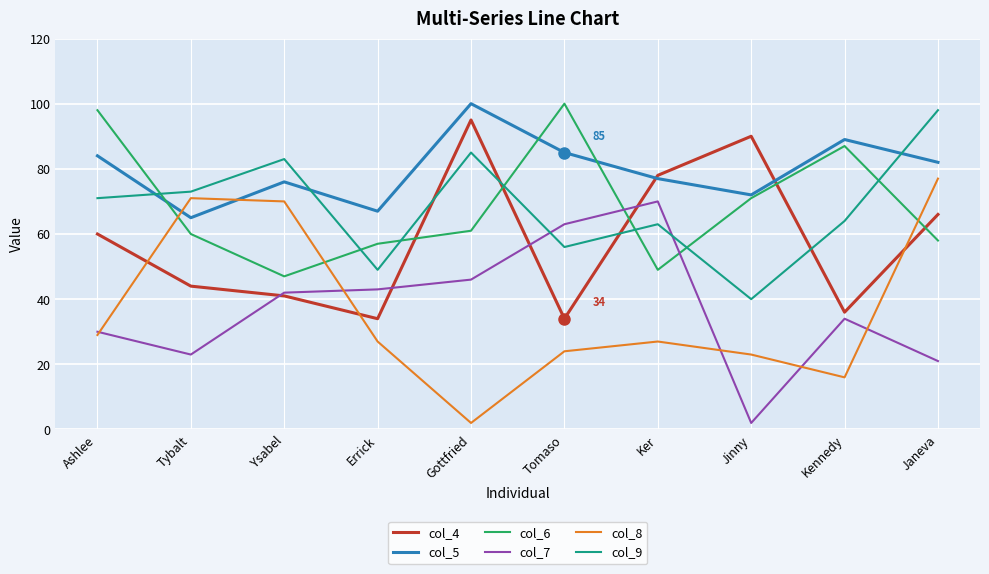

Between Errick and Kennedy, which is larger?

Kennedy